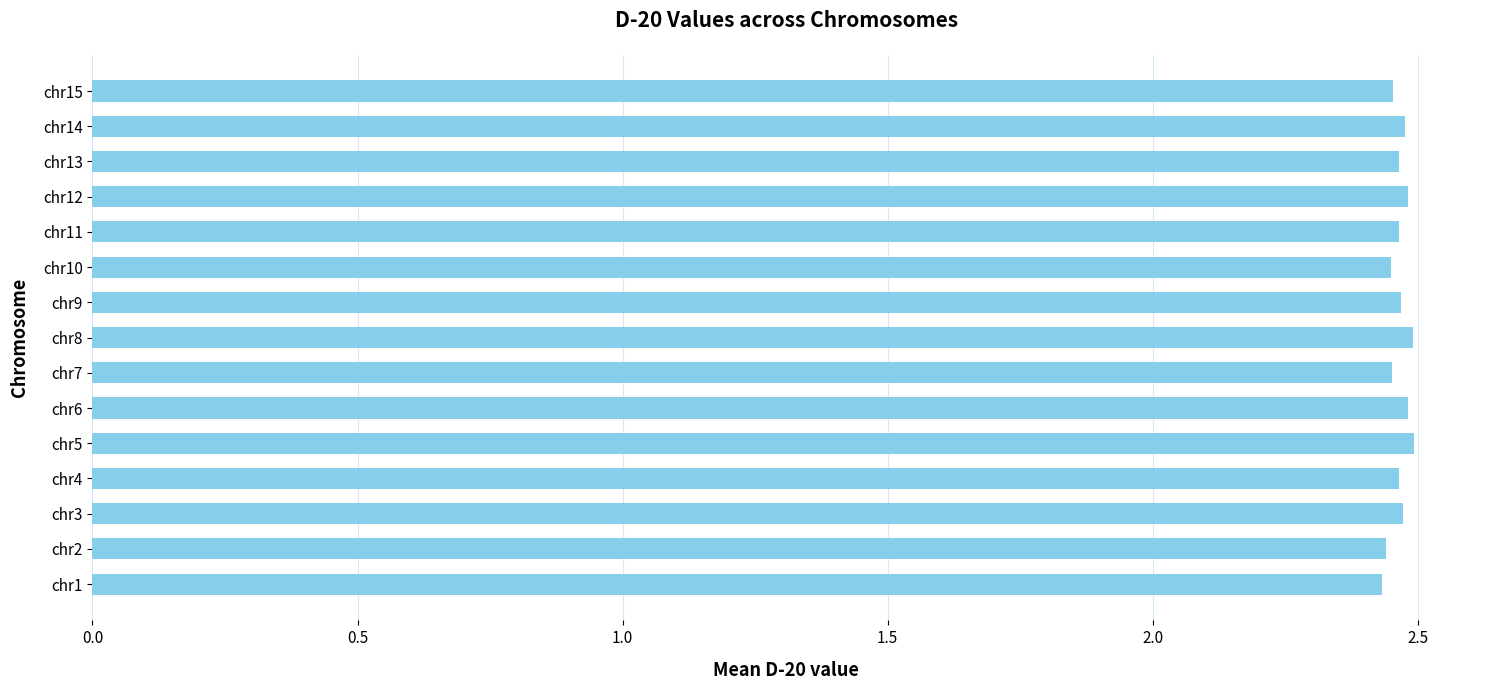

What is the sum of all values?

37.0